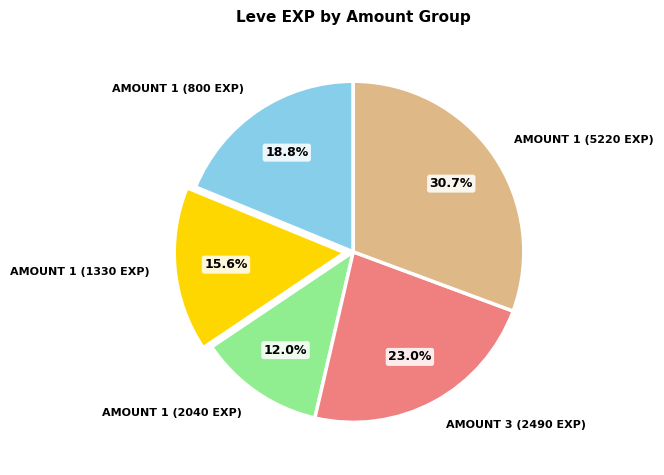

Is there any slice that represents more than half of the pie?

No